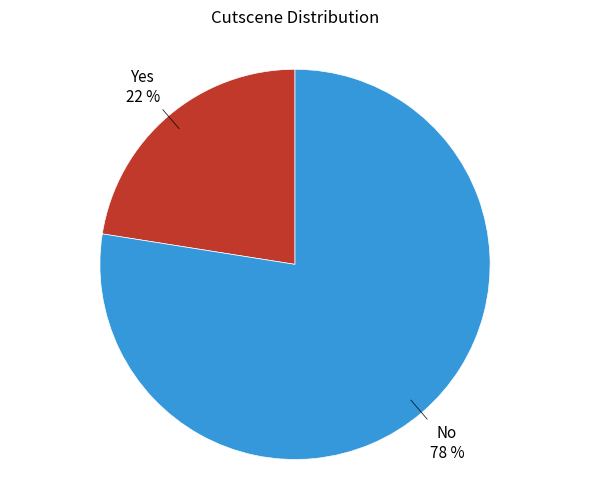

Is there a majority slice in this chart?

Yes